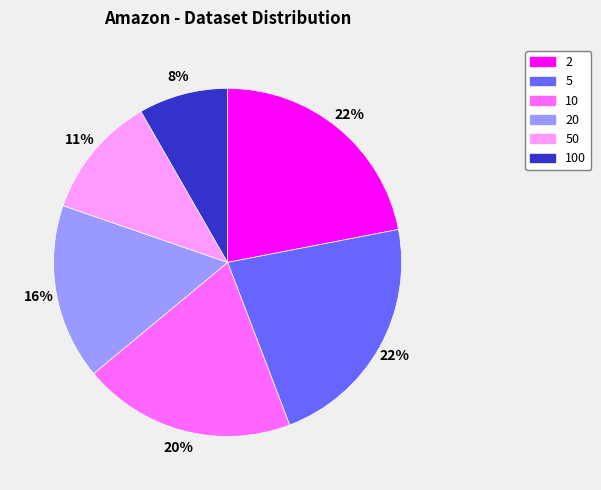

How many slices are in this pie chart?

6